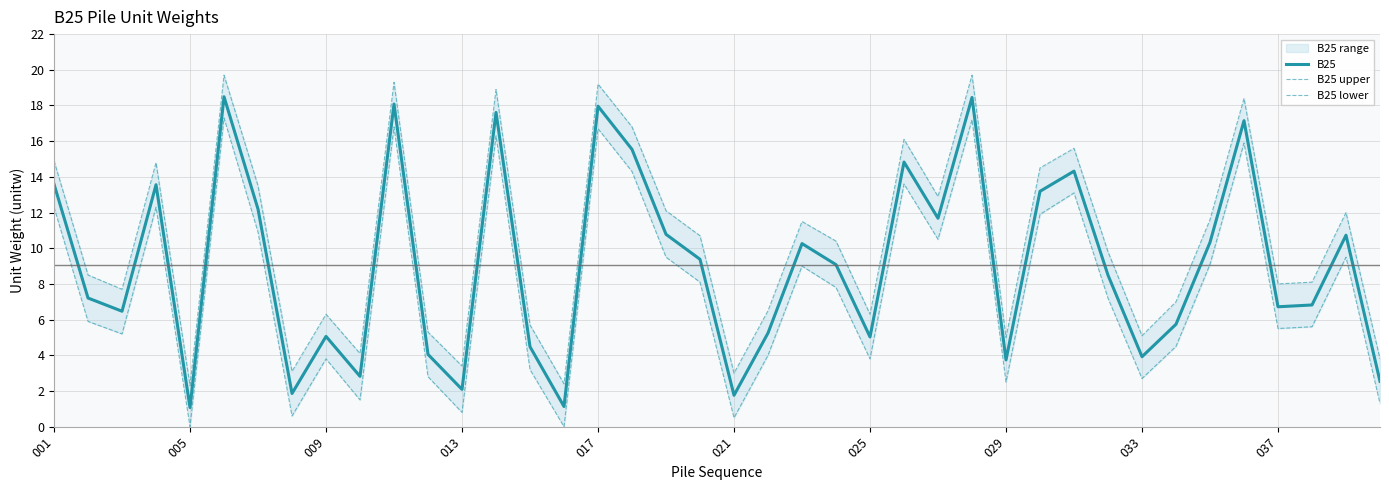

Where does the B25 upper series first go above 10?

001